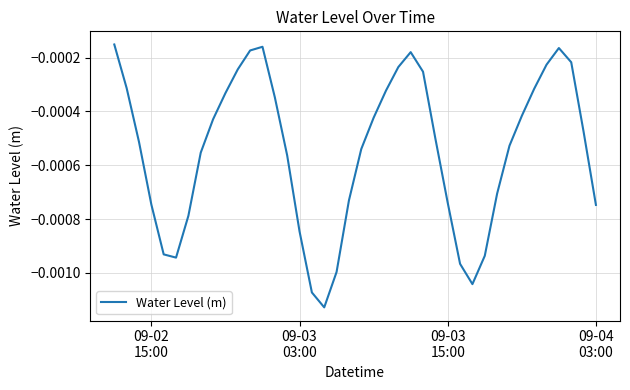

Which label corresponds to the largest value in the chart?

09-02
15:00